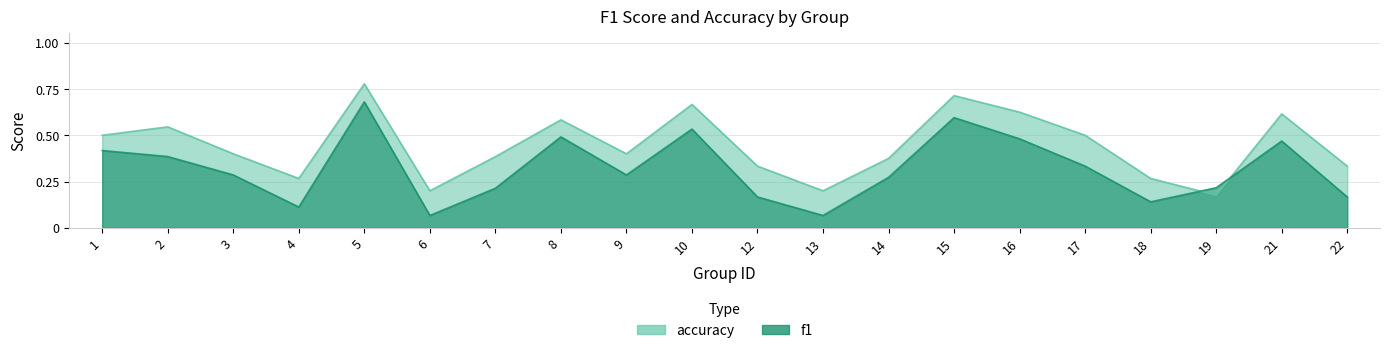

How many times do f1 and accuracy cross each other?

2